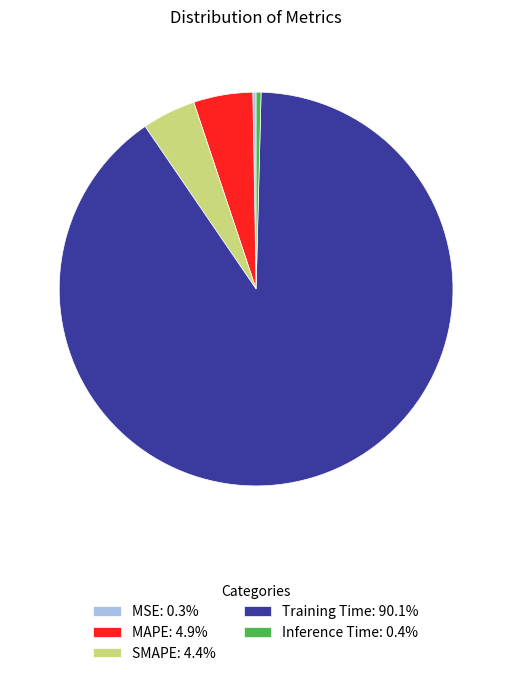

Is there any slice that represents more than half of the pie?

Yes